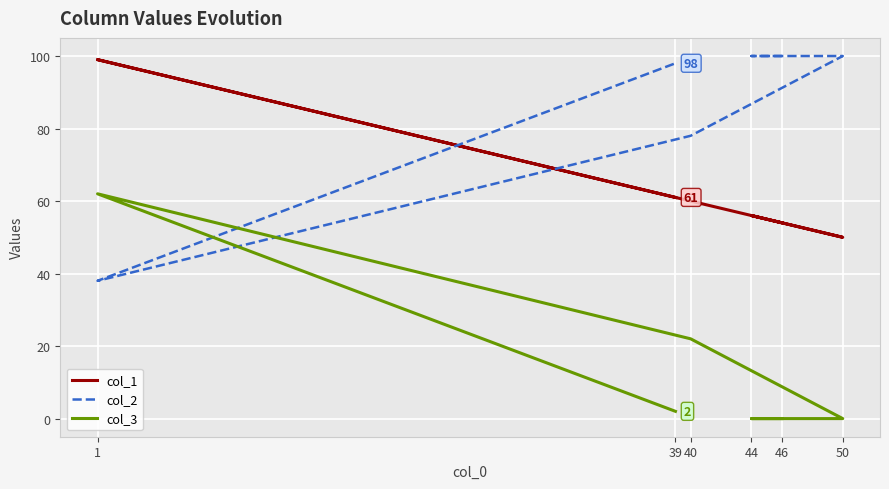

How many distinct data groups are displayed?

3